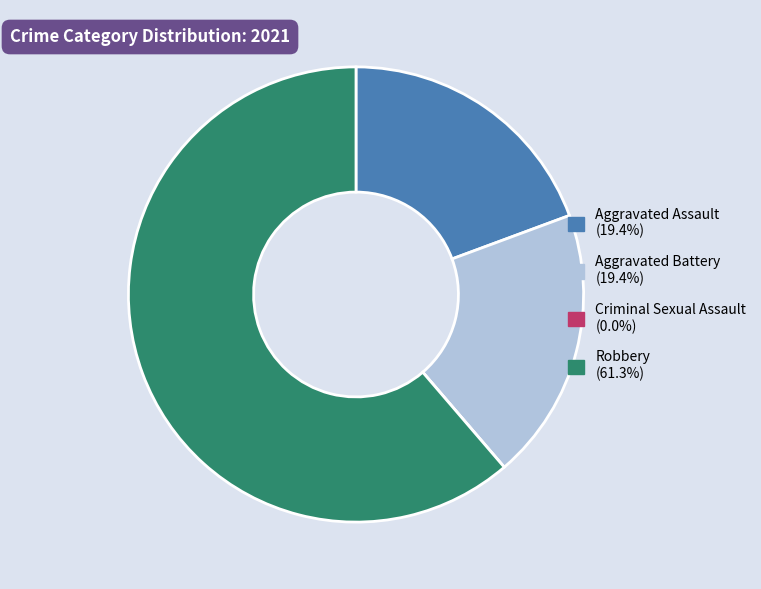

Which category has the biggest portion of the pie?

Robbery